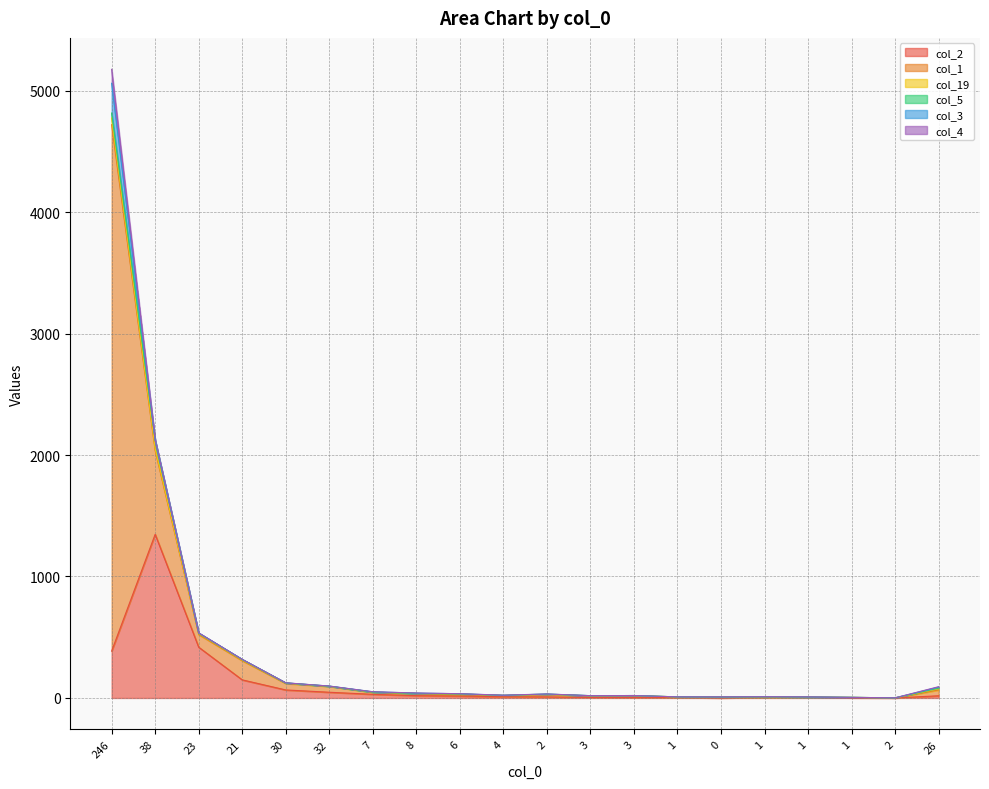

How many interior local valleys does the col_5 series have?

1